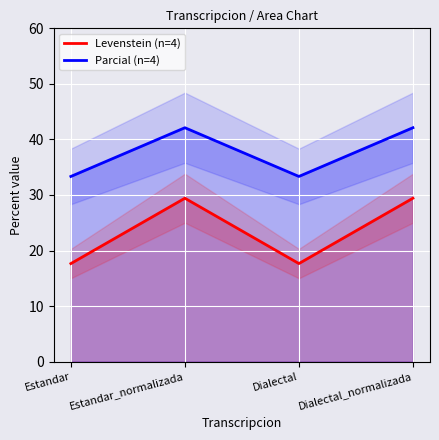

Where does the Parcial (n=4) series first go above 42?

Estandar_normalizada